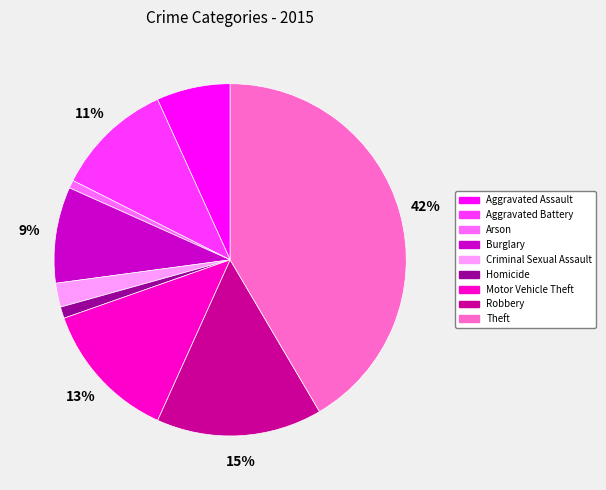

What is the largest slice in the pie chart?

Theft